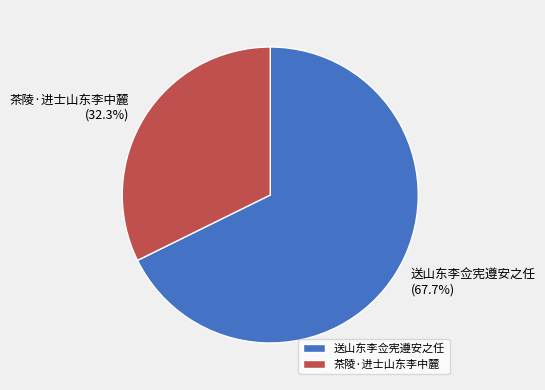

Which has a higher value, 茶陵·进士山东李中麓 or 送山东李佥宪遵安之任?

送山东李佥宪遵安之任